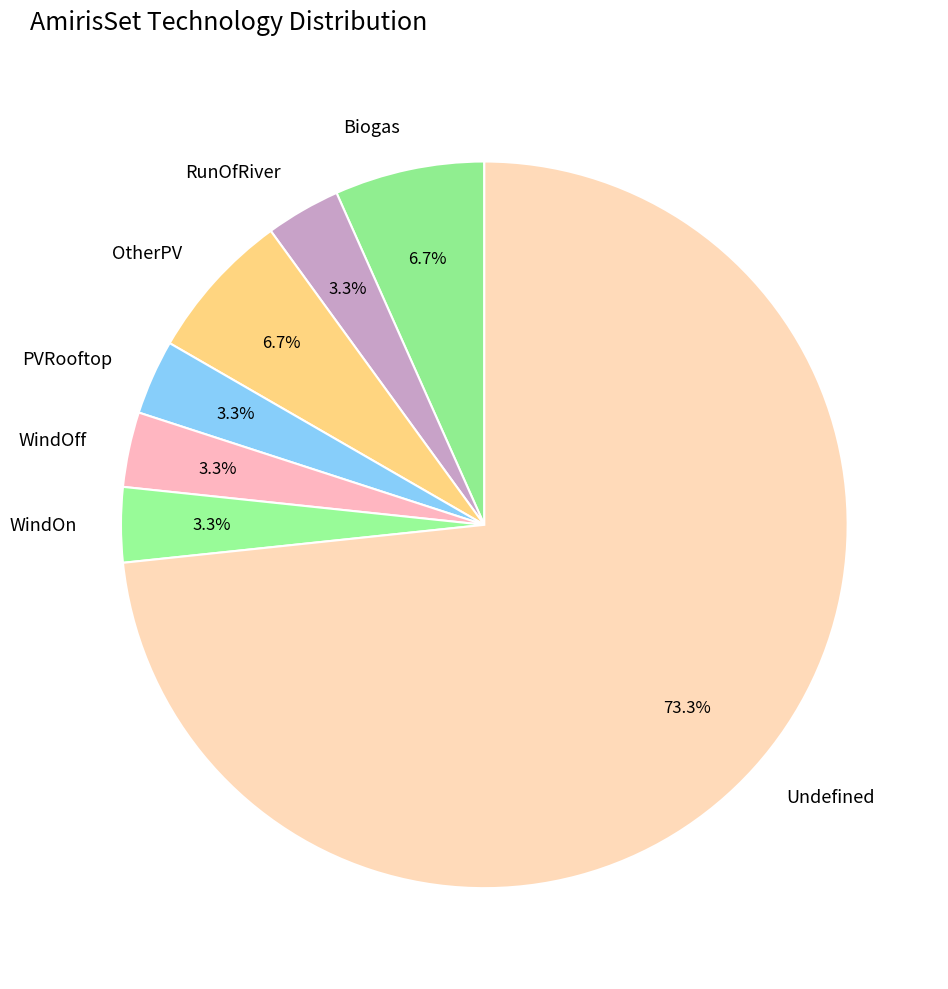

To the nearest percent, what portion does WindOff represent?

3%